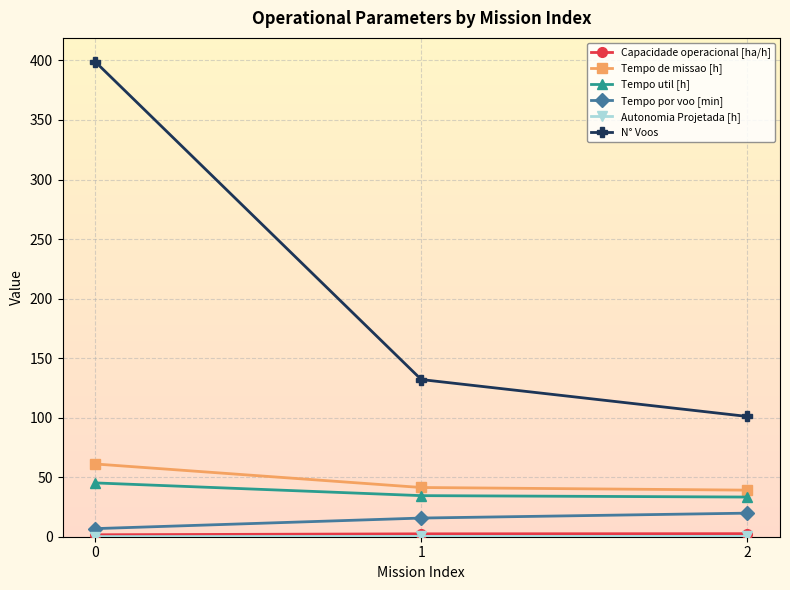

Which series has the largest range (max minus min)?

N° Voos